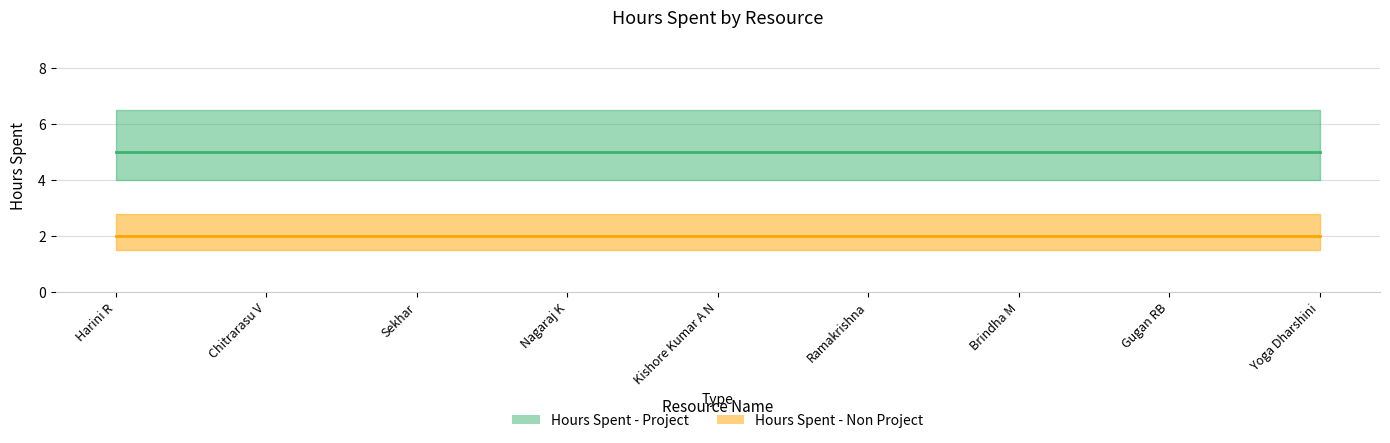

Is it true that Hours Spent - Non Project equals 1 at Sekhar?

False